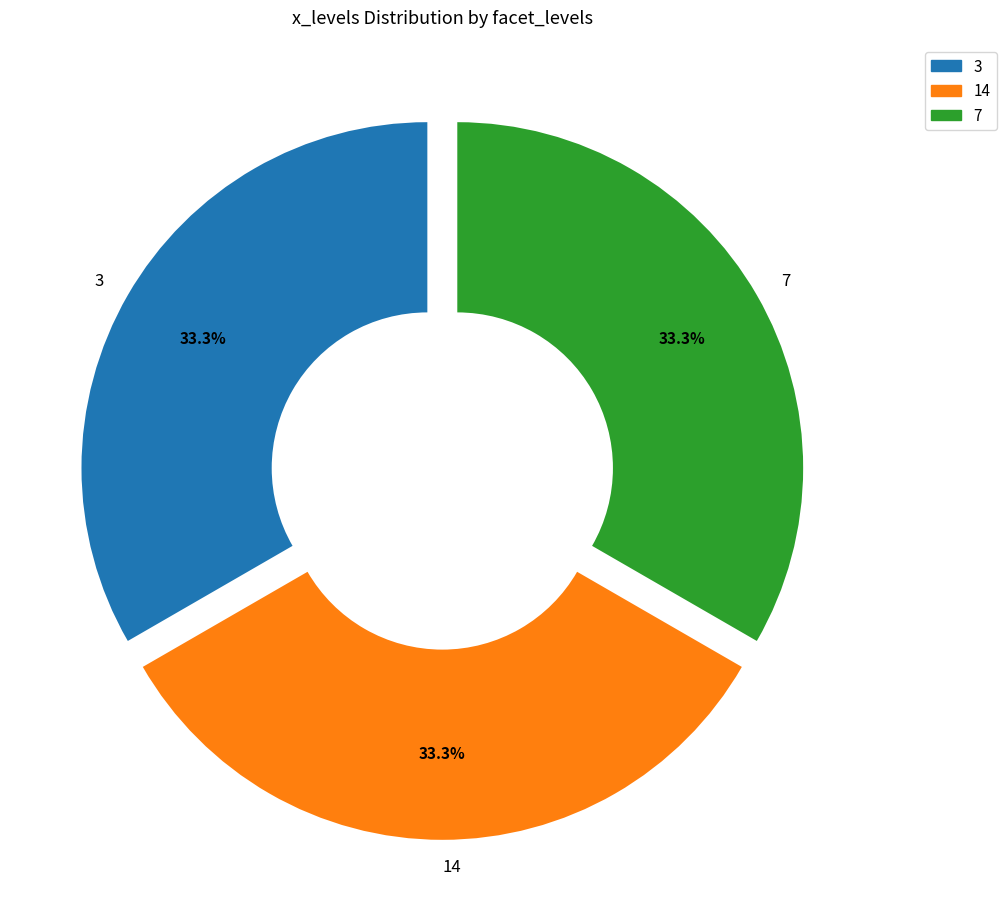

To the nearest percent, what is the combined percentage of 7 and 14?

67%